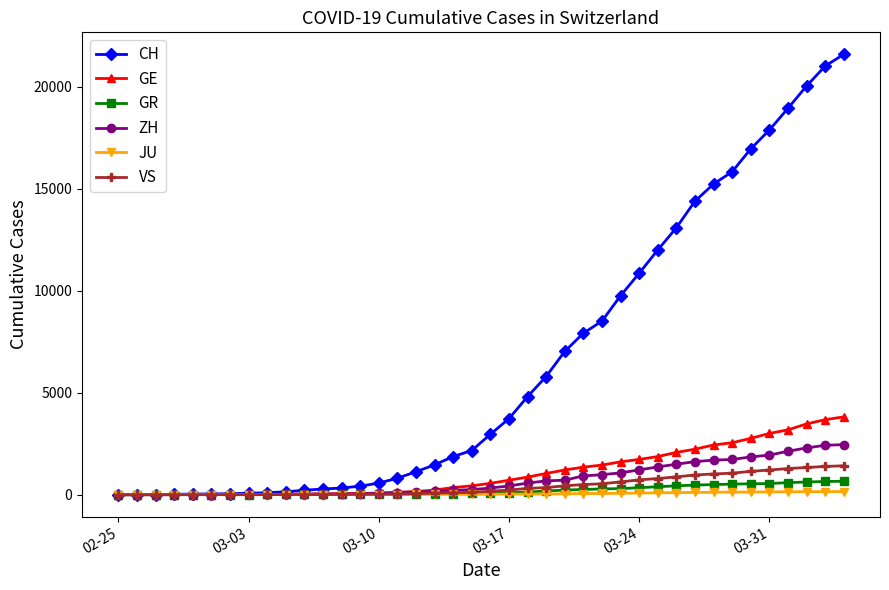

What are all the series names shown in the legend?

CH, GE, GR, ZH, JU, VS